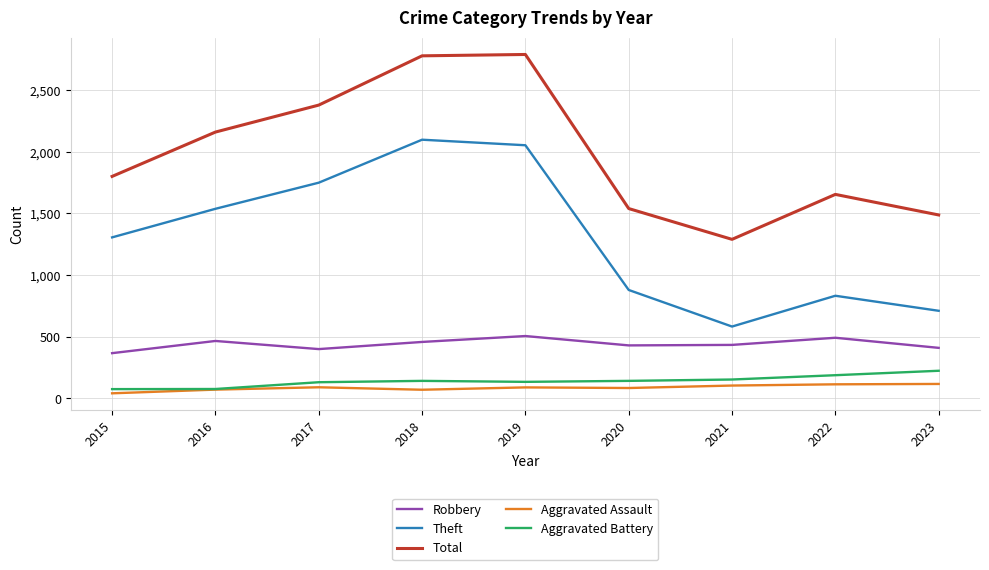

At which category does the chart reach its minimum across all series?

2015